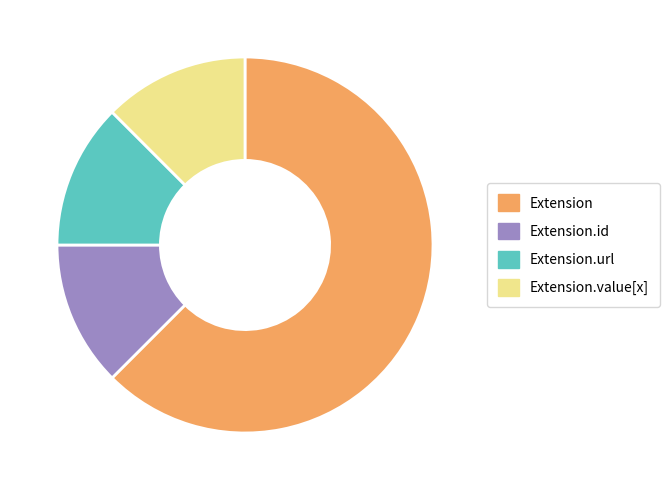

Between Extension.value[x] and Extension, which is larger?

Extension